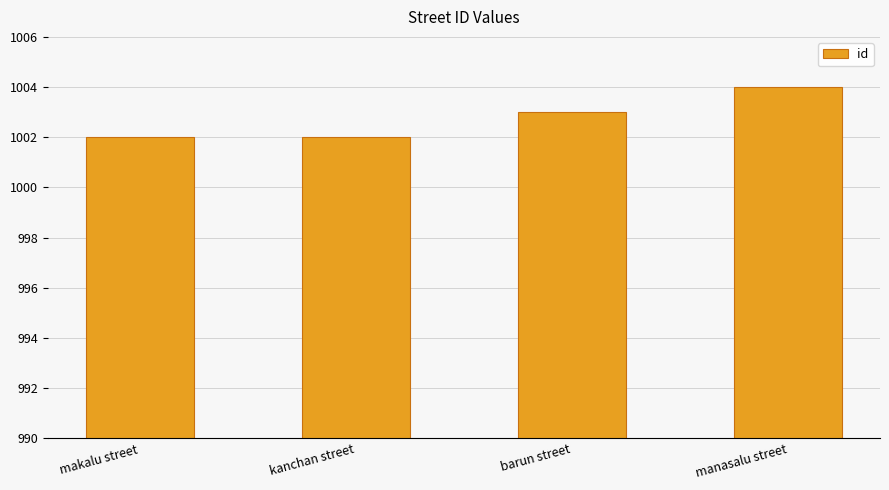

Approximately how many times larger is the value at manasalu street compared to kanchan street?

1.0